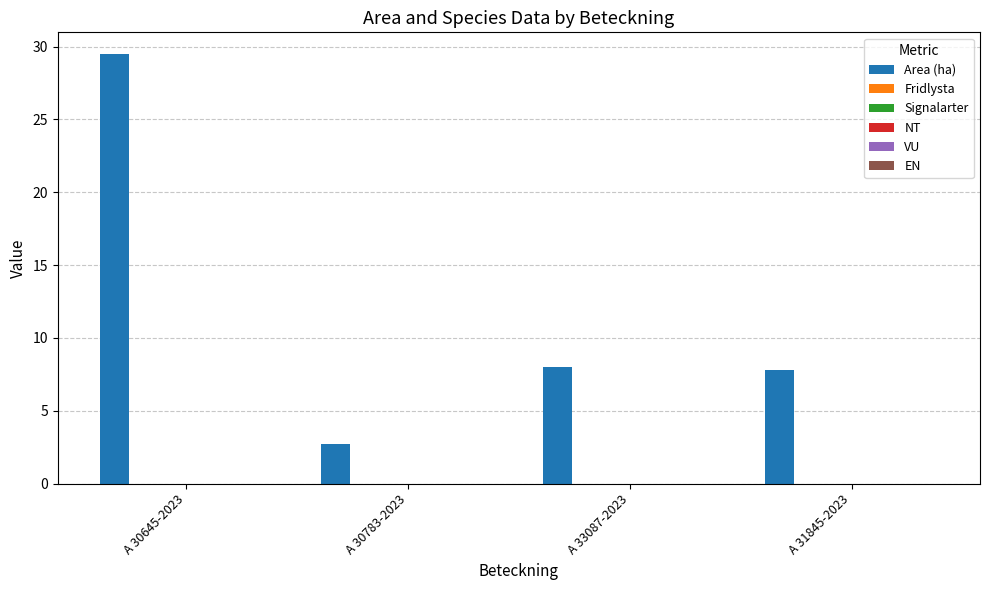

What is the difference between the second highest and minimum values?

5.3